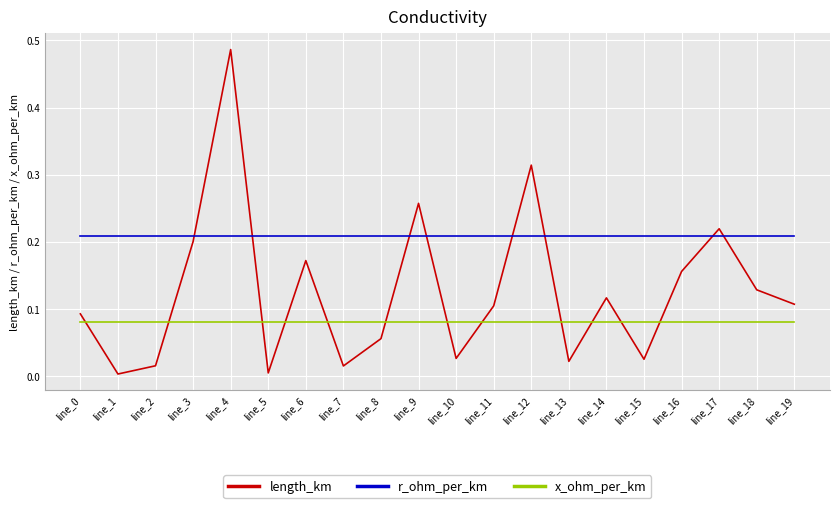

How many times do length_km and r_ohm_per_km cross each other?

8